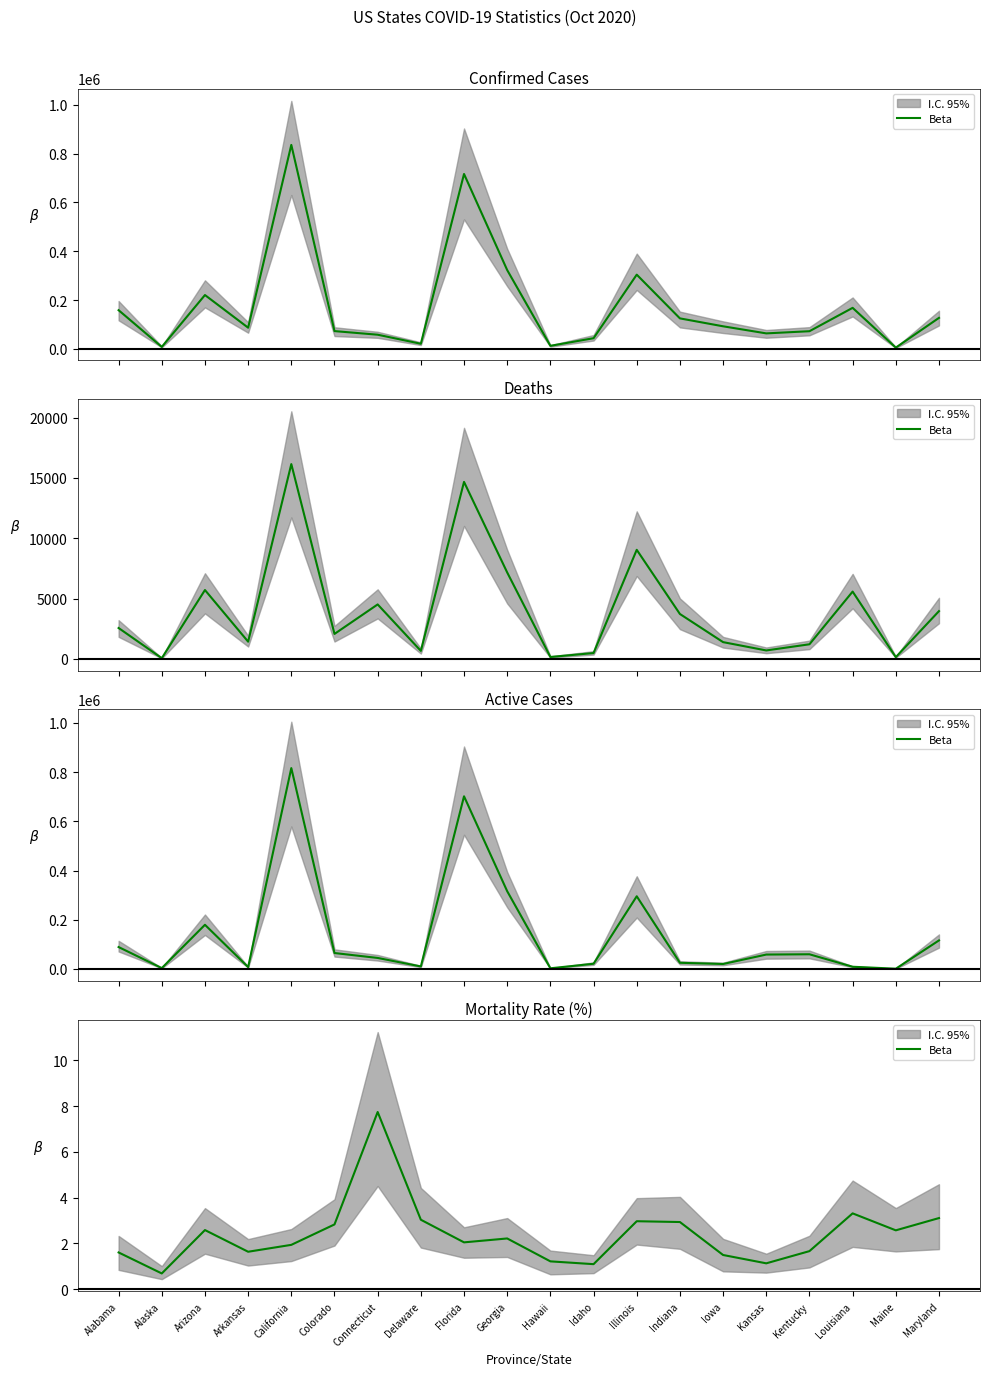

True or false: the data has more than 0 interior local peaks.

True